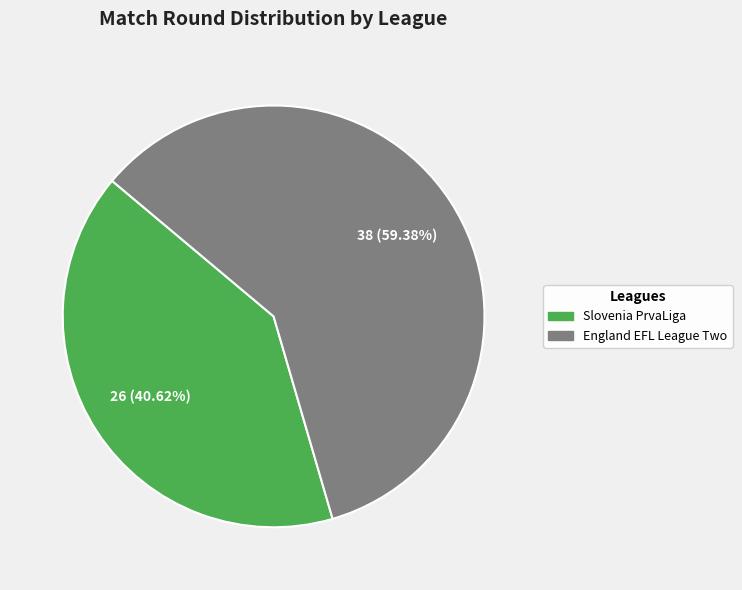

True or false: Slovenia PrvaLiga accounts for 41% of the total.

True